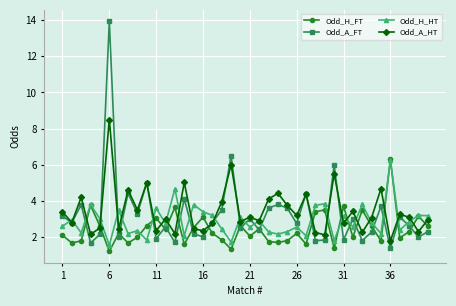

What is the value of the Odd_H_HT point at the 28th from the left?

3.8